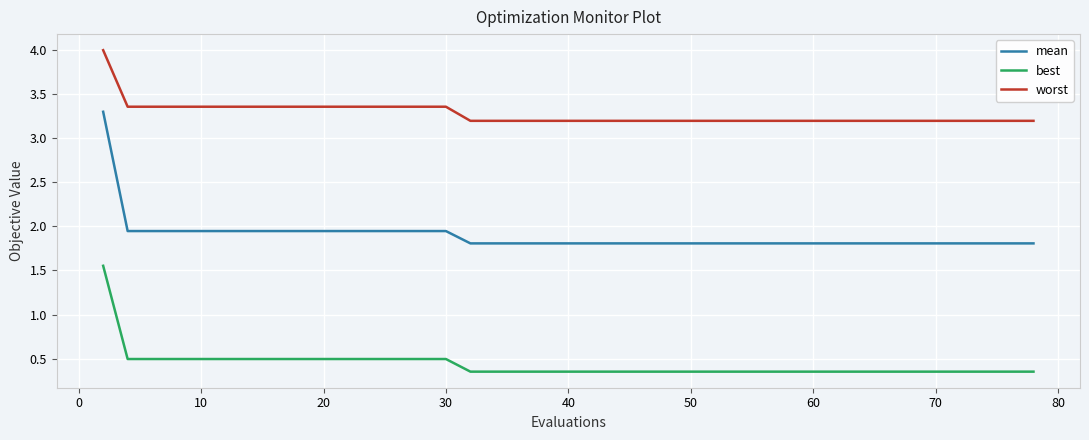

How many best values are between 0 and 1?

39